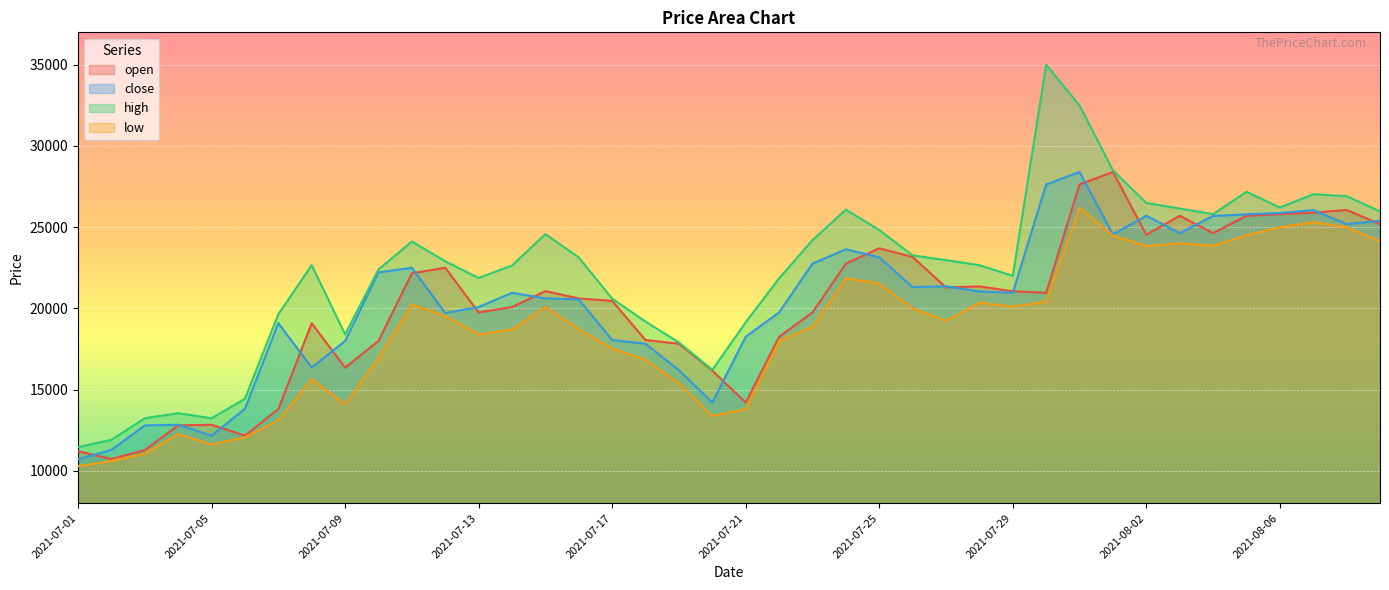

Where does the close series first go above 20960?

2021-07-10